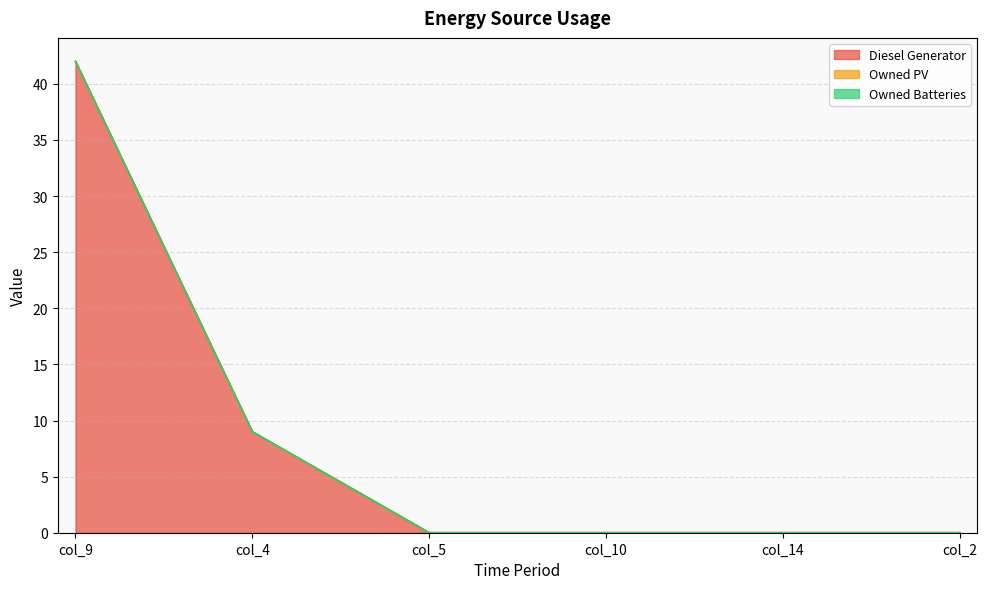

The Diesel Generator series shows 0 at col_10. True or false?

True